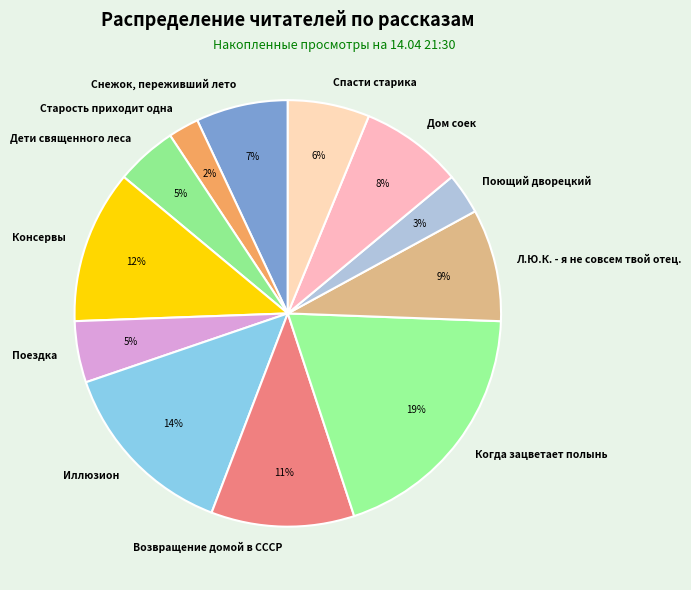

Is there any slice that represents more than half of the pie?

No